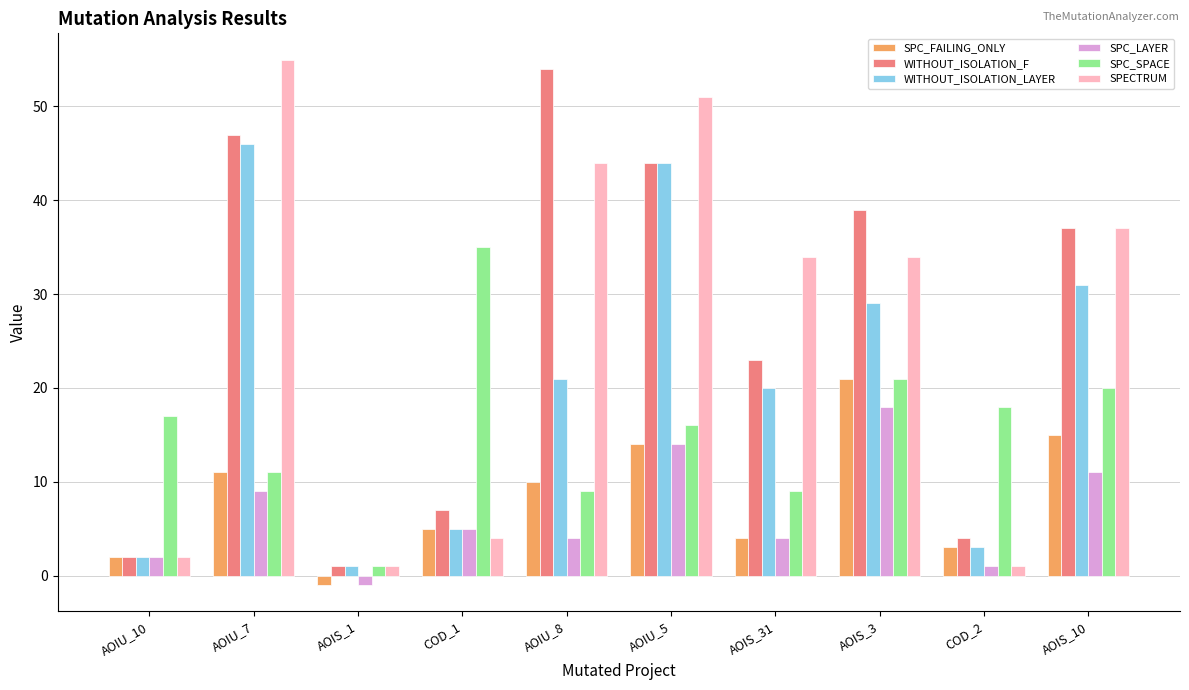

Reading left to right, what are all the values shown in this chart?

SPC_FAILING_ONLY: AOIU_10=2	AOIU_7=11	AOIS_1=-1	COD_1=5	AOIU_8=10	AOIU_5=14	AOIS_31=4	AOIS_3=21	COD_2=3	AOIS_10=15
WITHOUT_ISOLATION_F: AOIU_10=2	AOIU_7=47	AOIS_1=1	COD_1=7	AOIU_8=54	AOIU_5=44	AOIS_31=23	AOIS_3=39	COD_2=4	AOIS_10=37
WITHOUT_ISOLATION_LAYER: AOIU_10=2	AOIU_7=46	AOIS_1=1	COD_1=5	AOIU_8=21	AOIU_5=44	AOIS_31=20	AOIS_3=29	COD_2=3	AOIS_10=31
SPC_LAYER: AOIU_10=2	AOIU_7=9	AOIS_1=-1	COD_1=5	AOIU_8=4	AOIU_5=14	AOIS_31=4	AOIS_3=18	COD_2=1	AOIS_10=11
SPC_SPACE: AOIU_10=17	AOIU_7=11	AOIS_1=1	COD_1=35	AOIU_8=9	AOIU_5=16	AOIS_31=9	AOIS_3=21	COD_2=18	AOIS_10=20
SPECTRUM: AOIU_10=2	AOIU_7=55	AOIS_1=1	COD_1=4	AOIU_8=44	AOIU_5=51	AOIS_31=34	AOIS_3=34	COD_2=1	AOIS_10=37